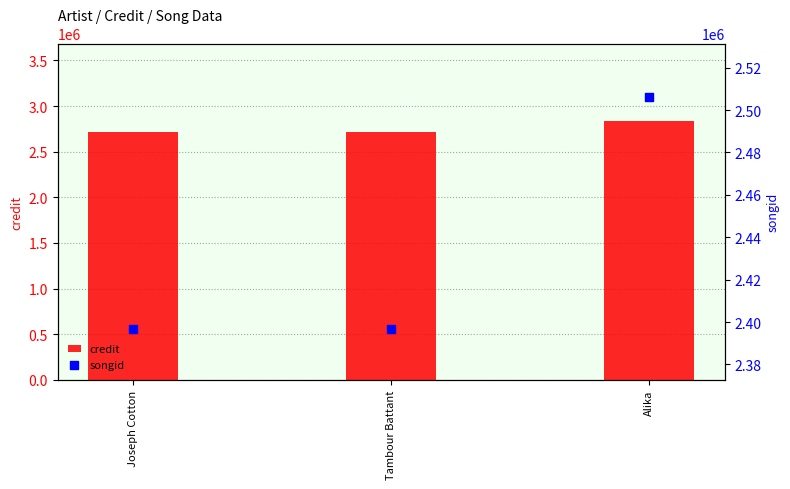

Which series has the largest total across all categories?

credit